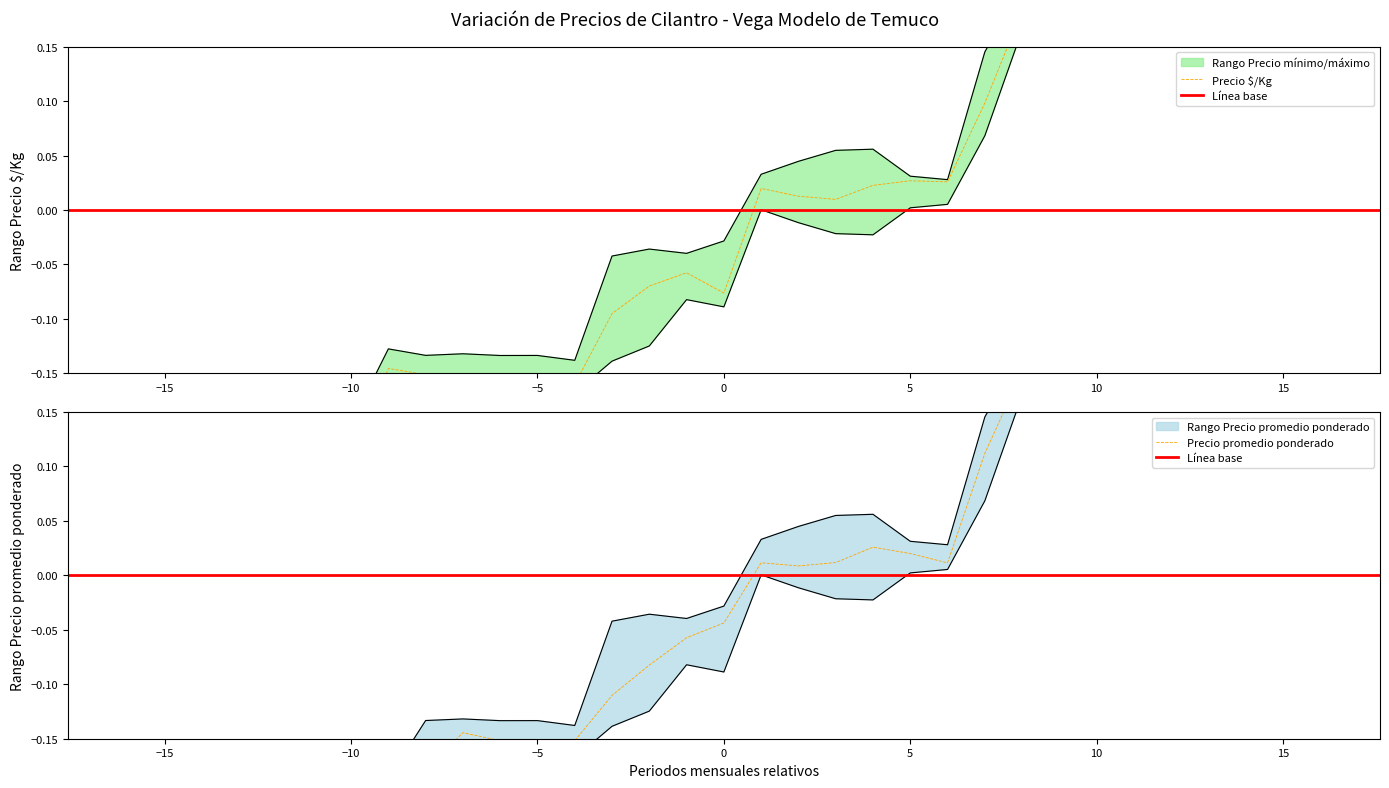

Reading left to right, extract all data points from this chart.

Precio minimo: -0.5	-0.3	-0.3	-0.3	-0.3	-0.3	-0.2	-0.1	-0.2	-0.2	-0.2	-0.2	-0.2	-0.1	-0.1	-0.1	-0.1	0.0	0.0	0.0	0.0	0.0	0.0	0.1	0.2	0.3	0.3	0.3	0.4	0.4	0.4	0.4	0.7
Precio maximo: -0.5	-0.3	-0.3	-0.3	-0.3	-0.2	-0.2	-0.2	-0.2	-0.1	-0.2	-0.2	-0.2	-0.1	-0.1	-0.1	-0.0	0.0	0.0	0.0	0.0	0.0	0.0	0.1	0.2	0.3	0.3	0.3	0.4	0.4	0.5	0.4	0.7
Precio promedio ponderado: -0.5	-0.3	-0.3	-0.4	-0.3	-0.3	-0.3	-0.2	-0.2	-0.2	-0.2	-0.2	-0.2	-0.1	-0.1	-0.1	-0.1	0.0	-0.0	-0.0	-0.0	0.0	0.0	0.1	0.2	0.2	0.2	0.3	0.3	0.4	0.4	0.3	0.7